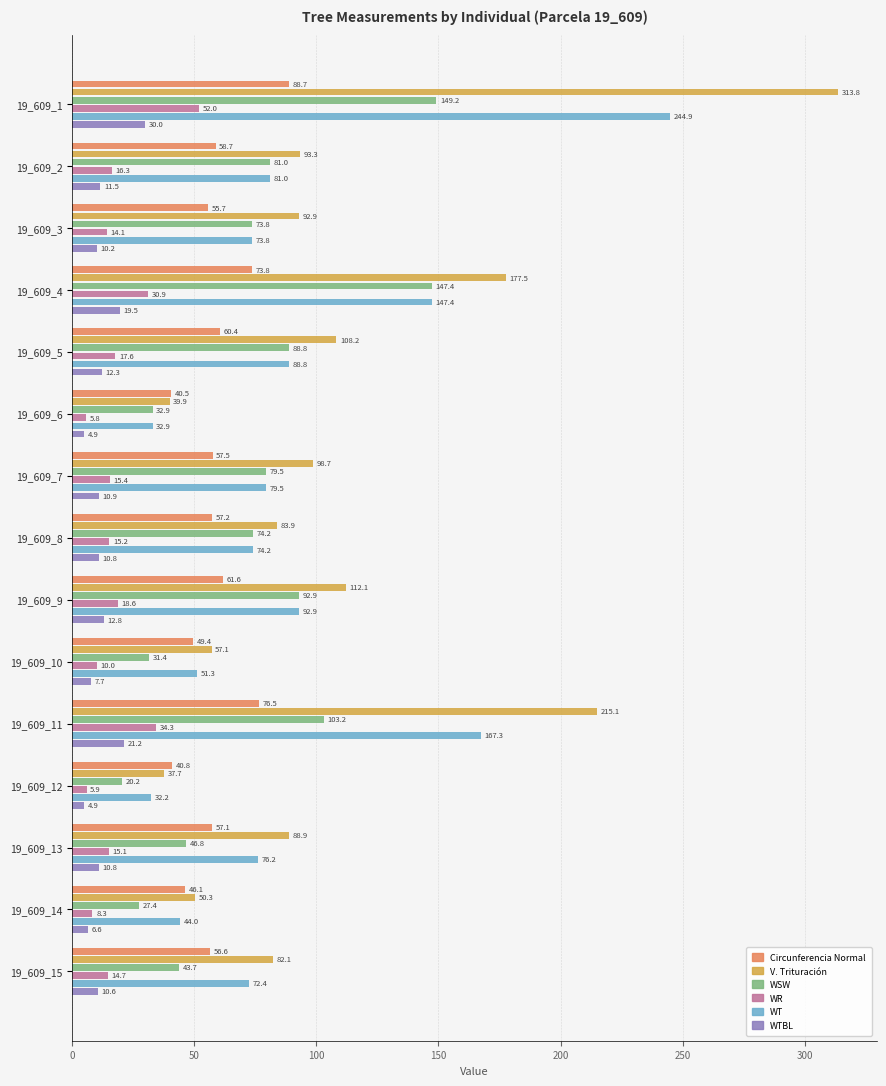

At which category does the chart reach its peak across all series?

19_609_1